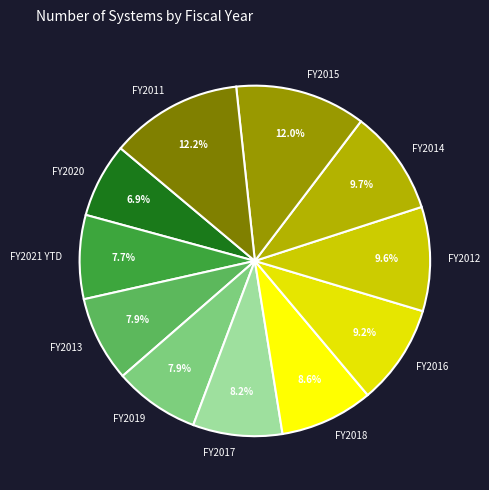

Which slice is the smallest?

FY2020